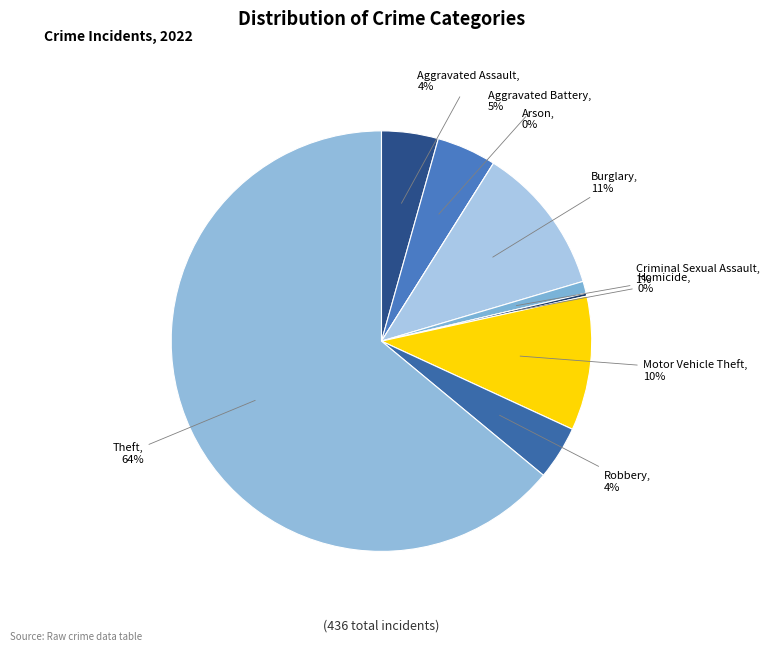

Combined, do Theft and Robbery account for over 50%?

Yes